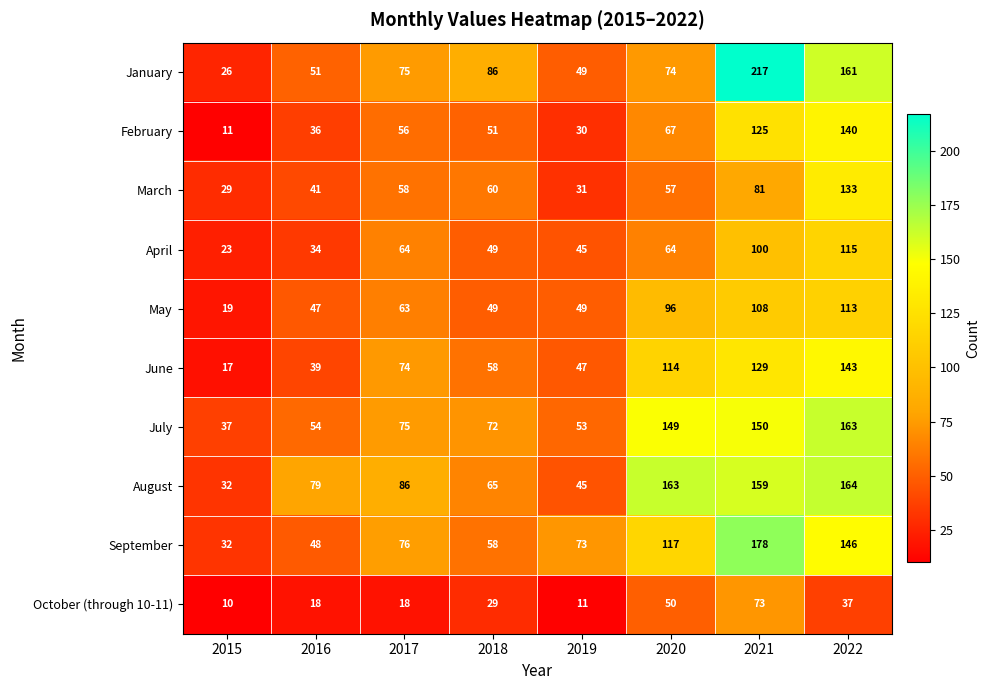

What is the sum of all February values?

516